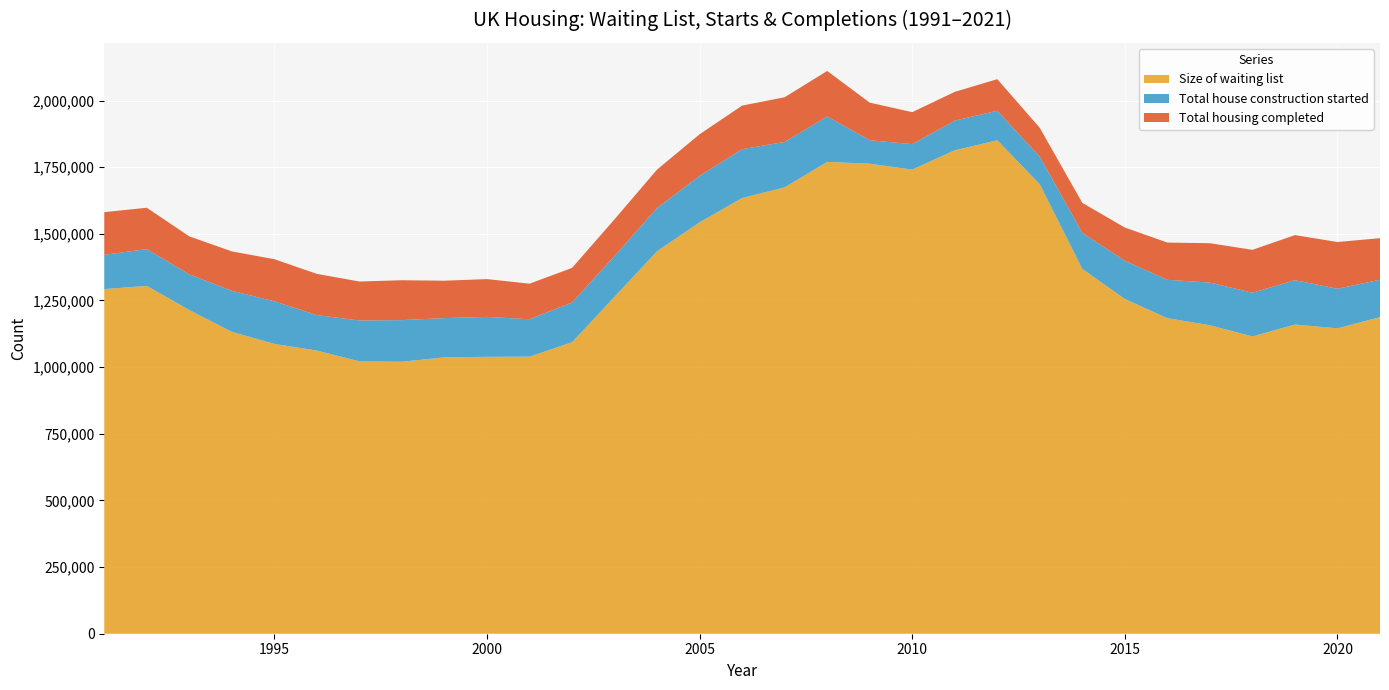

Reading left to right, list all the values displayed in this chart.

Size_of_waiting_list: 1292742	1304759	1214236	1132337	1087135	1062179	1021664	1020229	1036751	1038720	1039265	1093342	1263931	1434874	1543337	1634301	1674421	1769939	1763140	1740997	1813559	1850929	1685814	1368312	1255613	1183779	1157044	1115285	1159833	1145501	1187641
Total_house_construction_started: 128620	137940	133740	154080	159780	132990	153240	156170	147190	149730	140490	149010	153070	162330	174310	183360	170320	170440	88010	95560	111150	110820	103520	135410	143390	143740	160280	163800	166380	148520	140200
Total_housing_completed: 160030	155130	142460	147710	157970	154600	146250	149560	140260	141800	133260	129870	137740	143960	155890	163400	167680	170610	140990	119910	107870	118510	107980	112330	124640	139710	147520	160910	169060	175330	155950